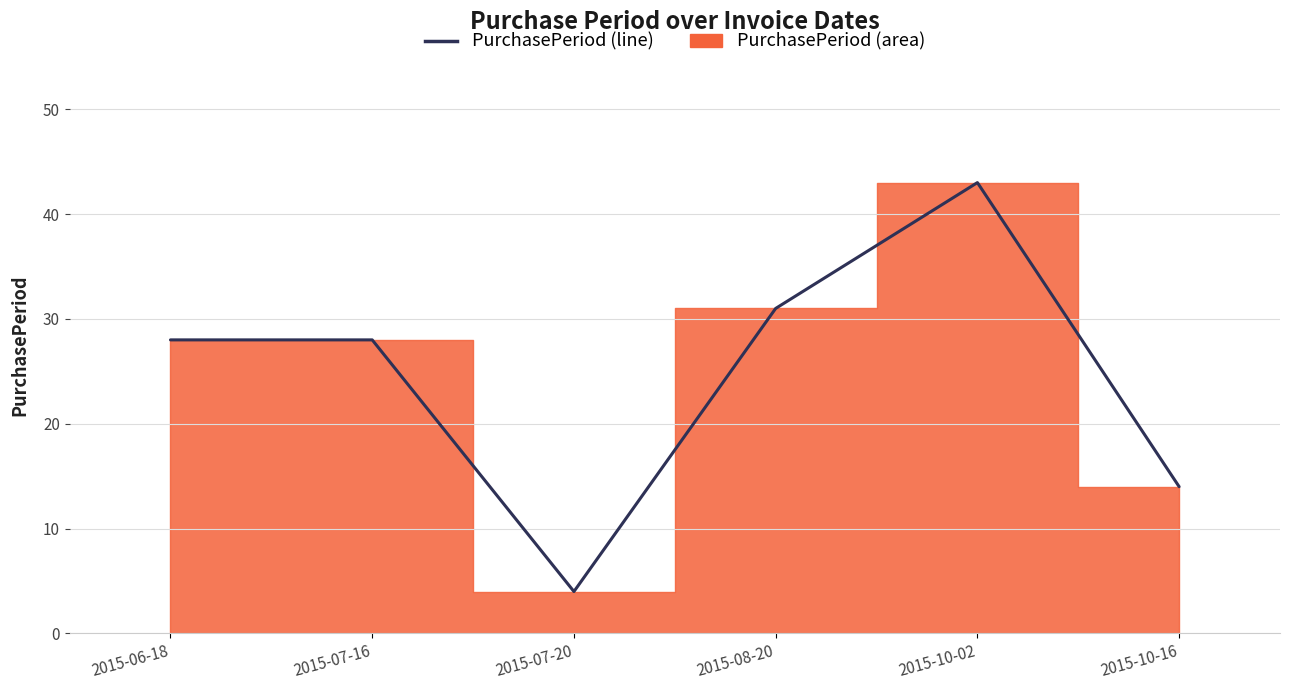

At which category does the chart reach its peak across all series?

2015-10-02